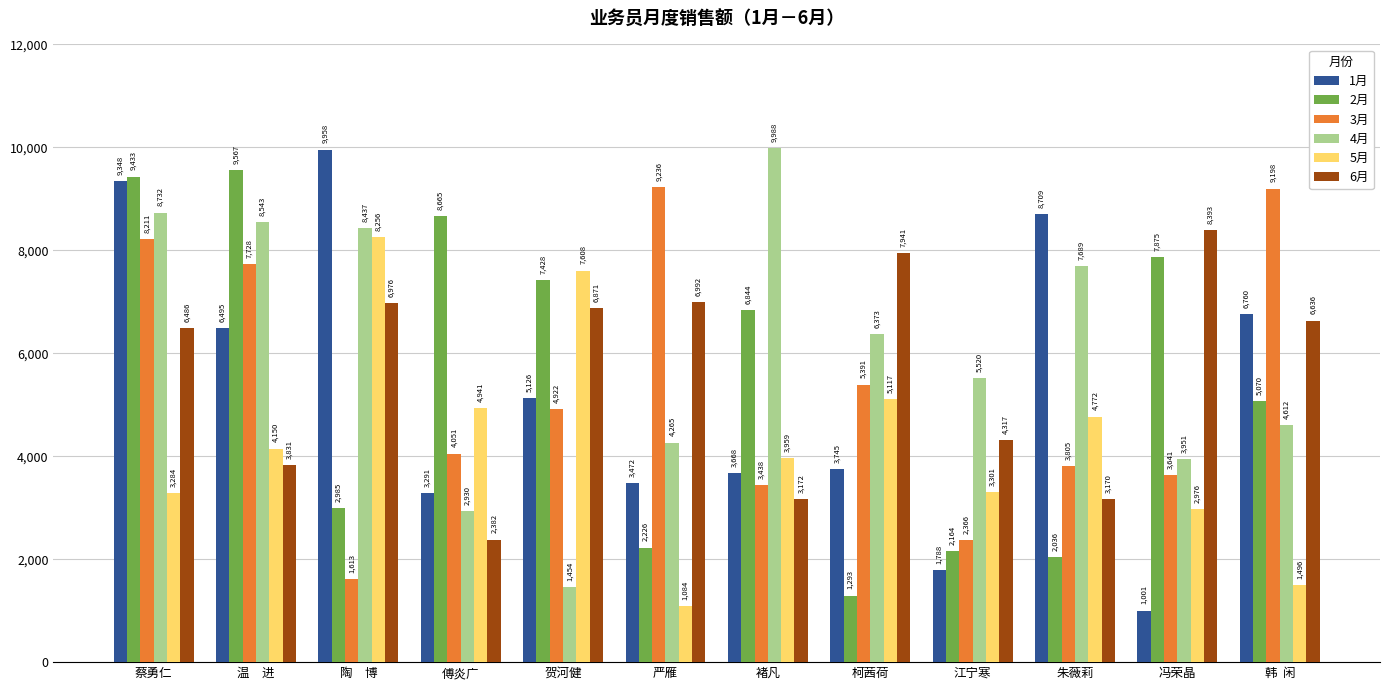

At which category is the sum across all series the highest?

蔡勇仁